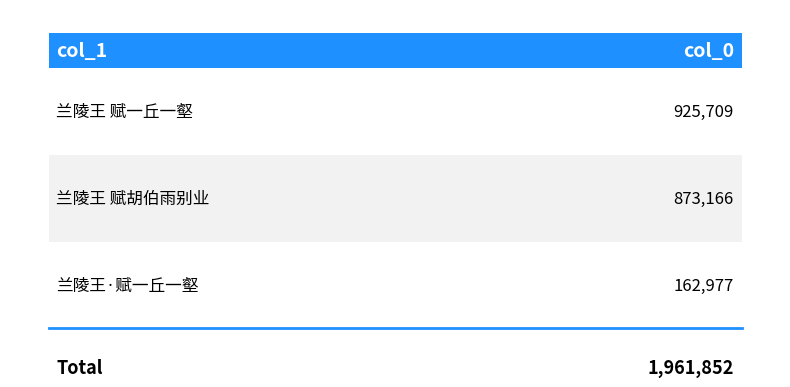

How many categories are shown in the chart?

3